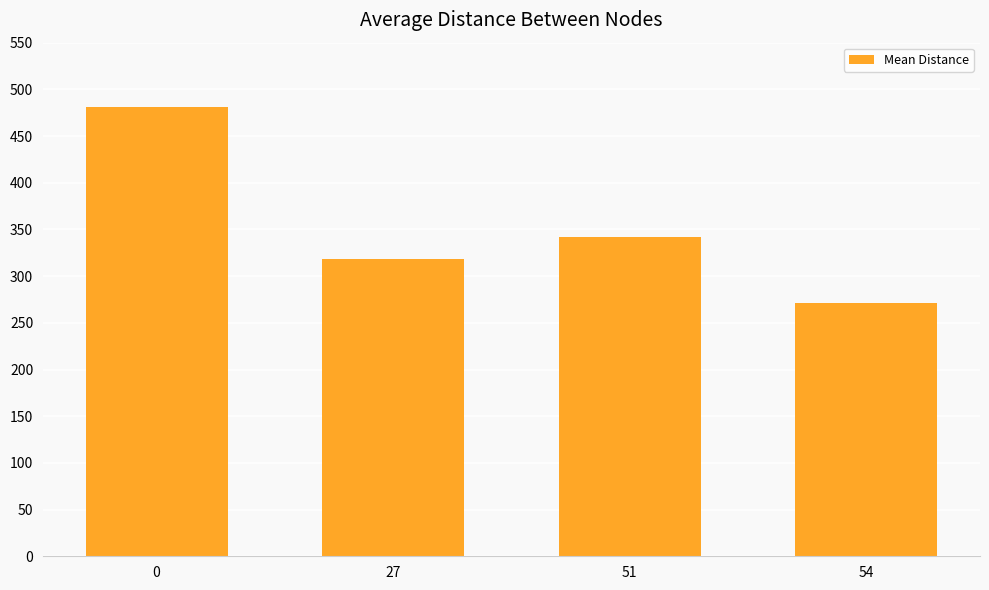

What is the sum of all values?

1412